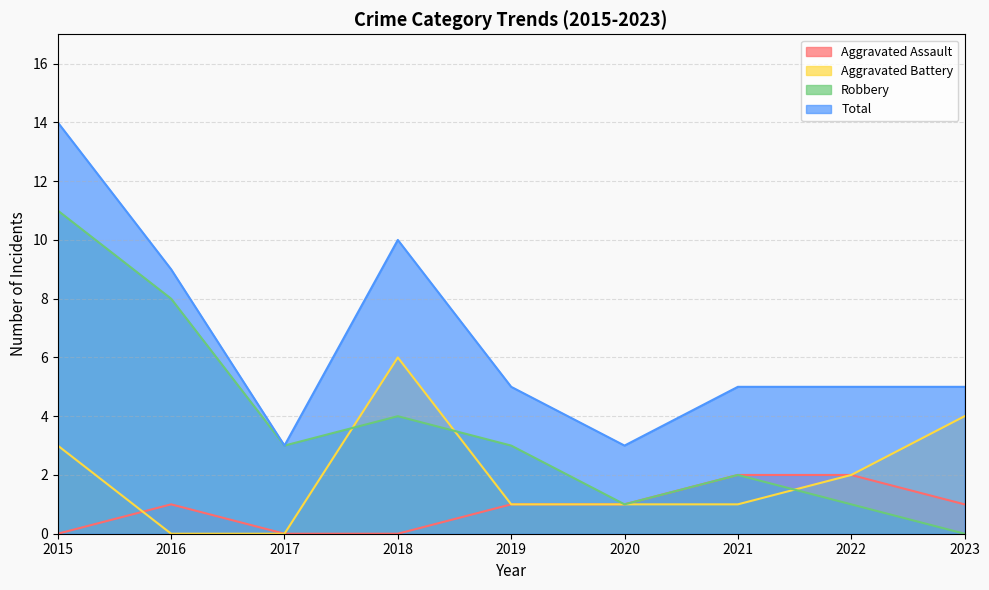

Does the chart have visible grid lines?

Yes